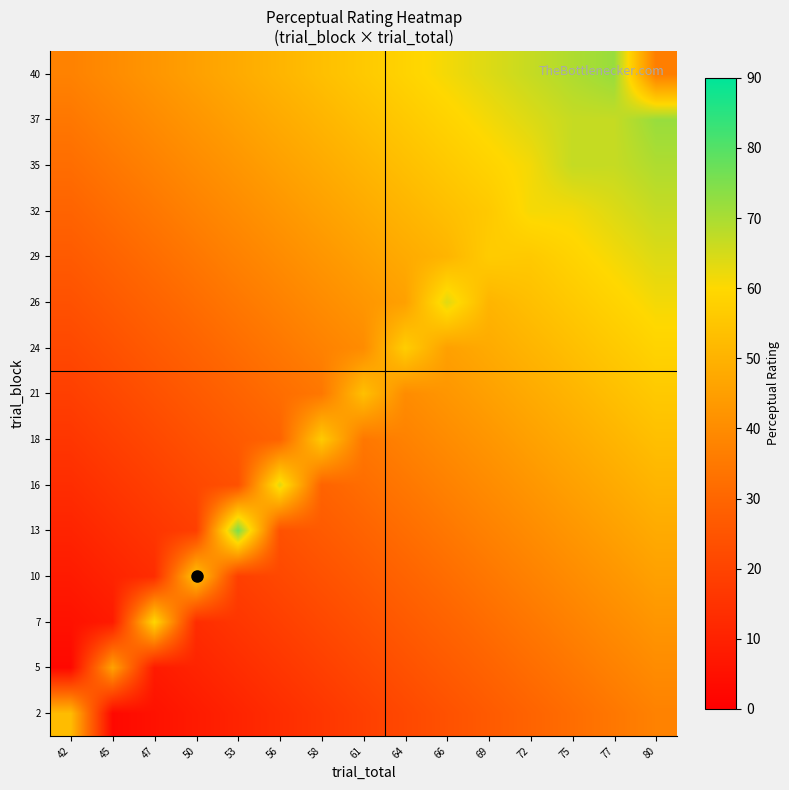

What is the total value across all series at 72?

722.4